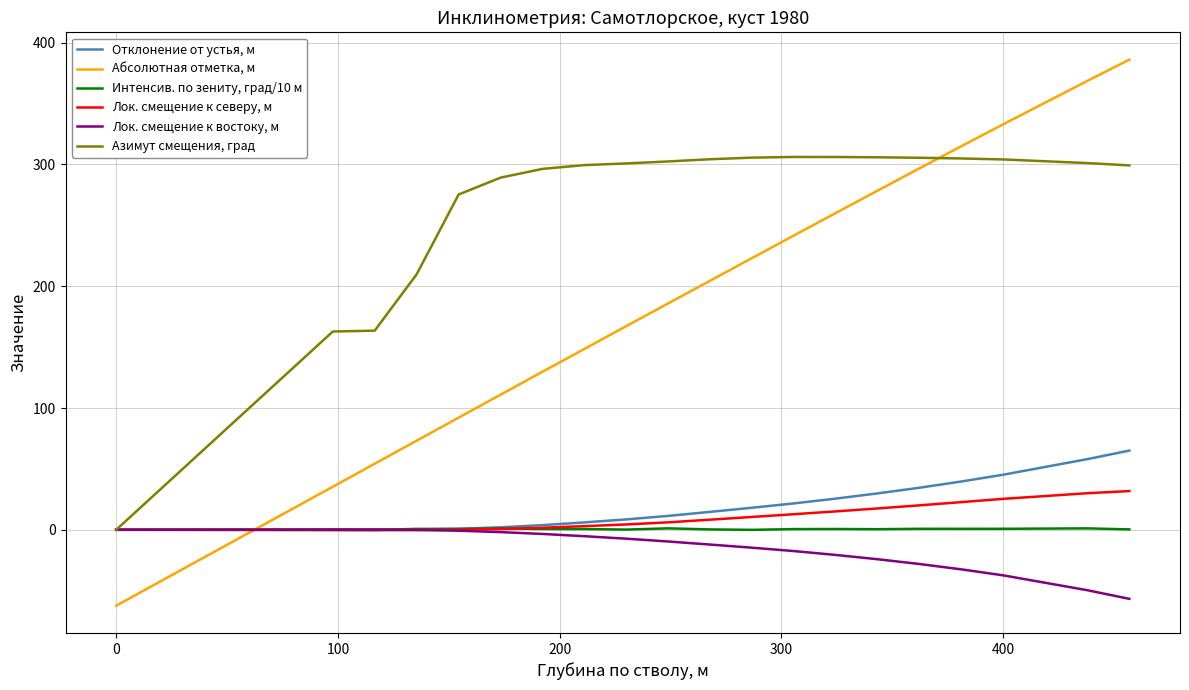

Which series has the largest total across all categories?

Азимут смещения, град